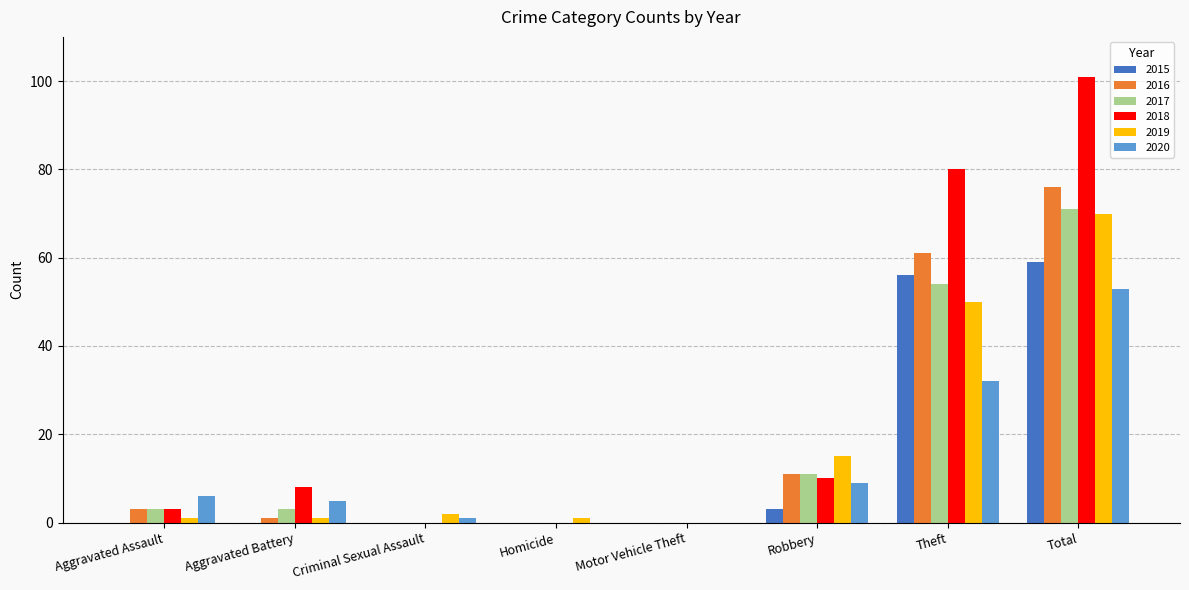

Where is 2016 nearest to the value 38?

Theft